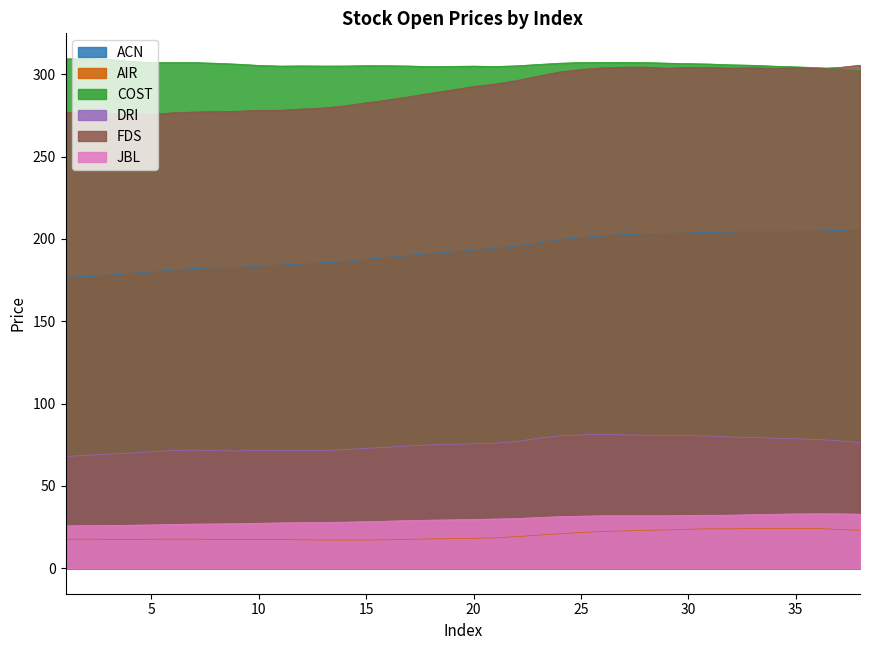

What is the total value across all series at 17?

902.0